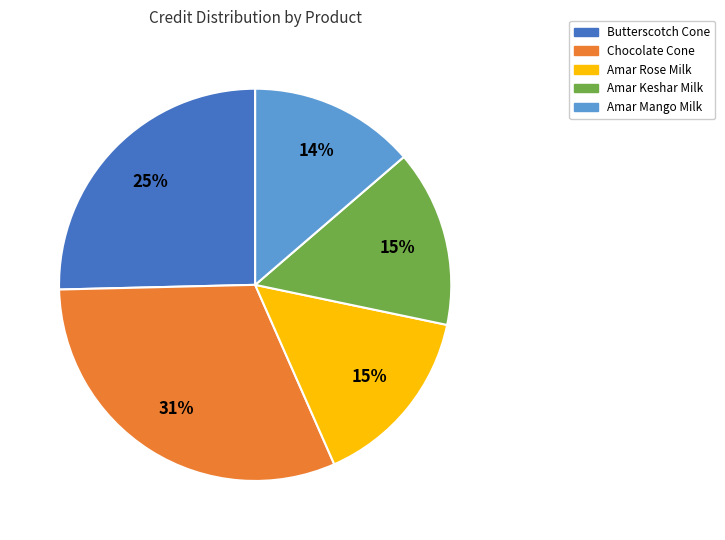

To the nearest percent, what portion does Chocolate Cone represent?

31%